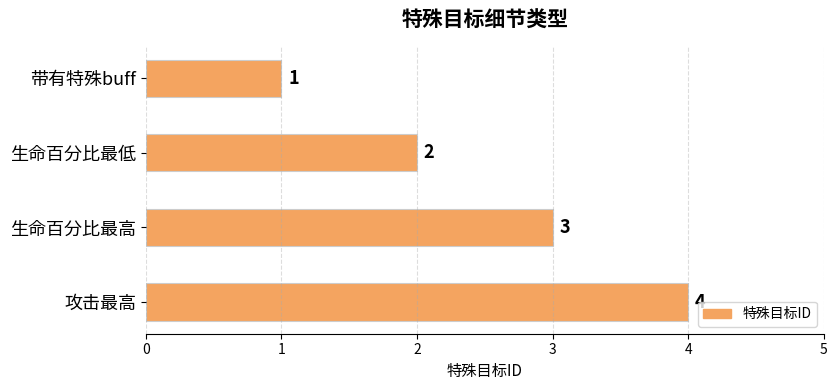

At which label is the value closest to 2?

生命百分比最低